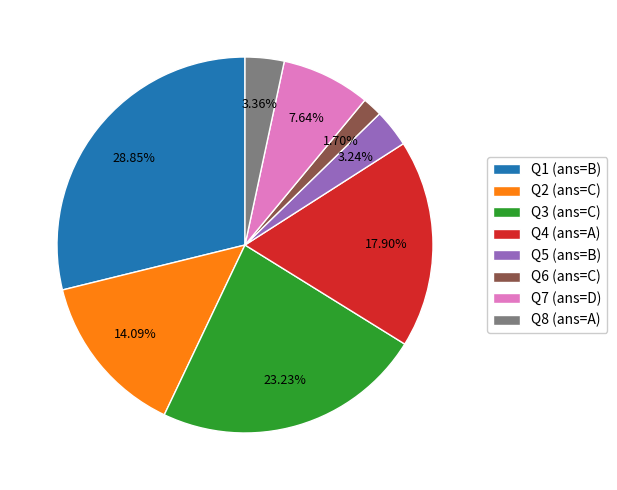

Is the sum of Q6 (ans=C) and Q2 (ans=C) greater than half?

No